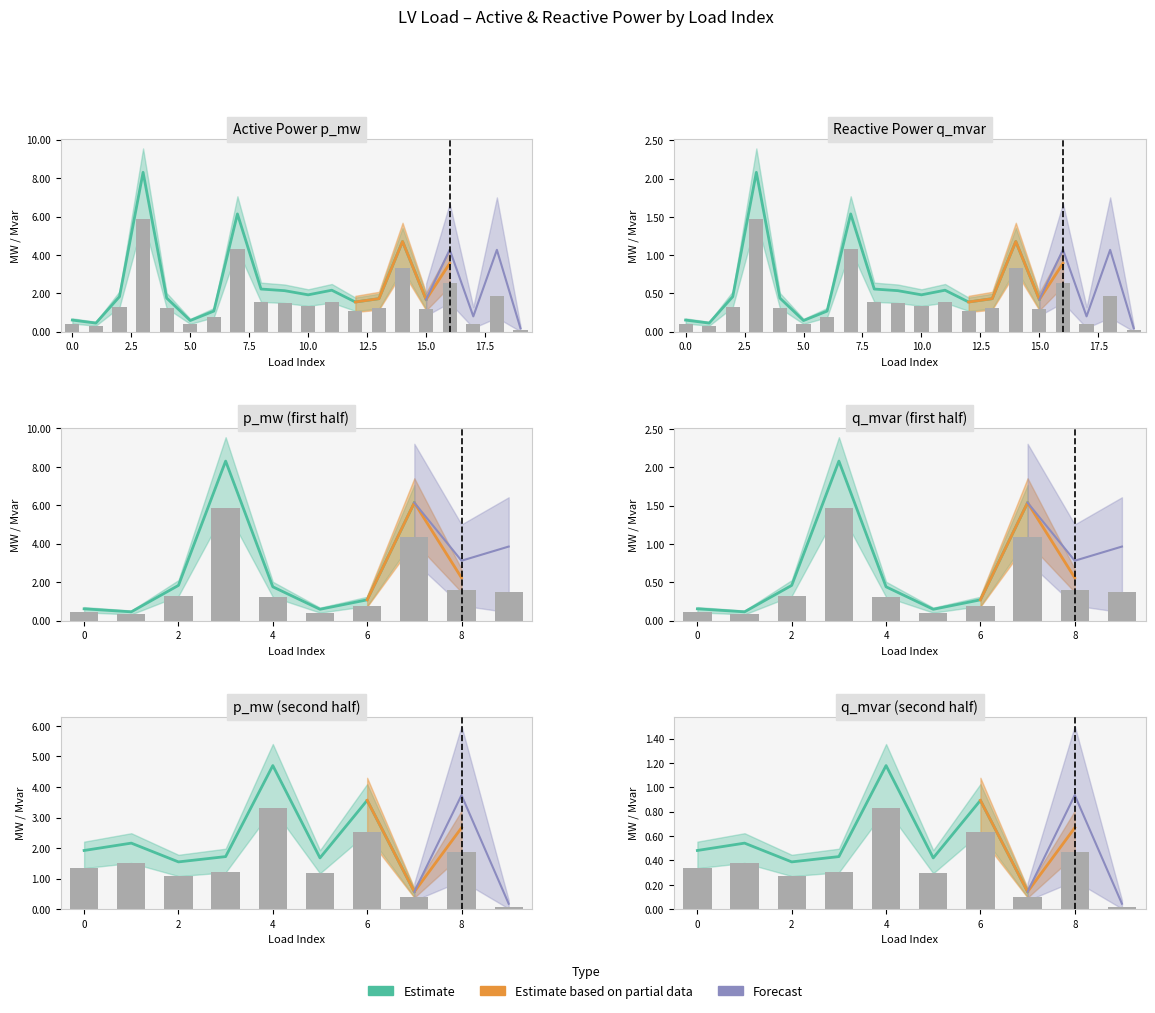

Between 4 and 7, which is larger?

7